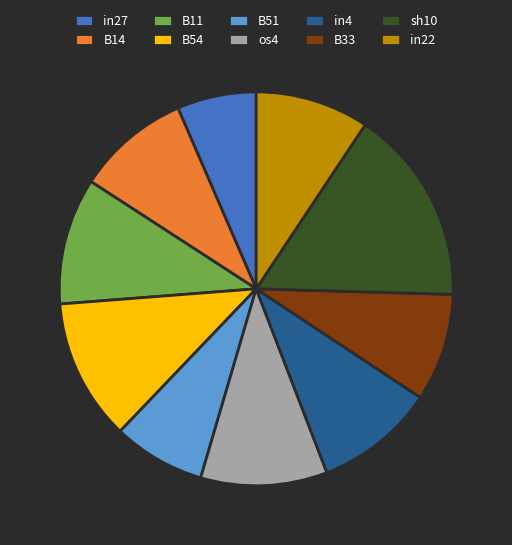

Is there a majority slice in this chart?

No